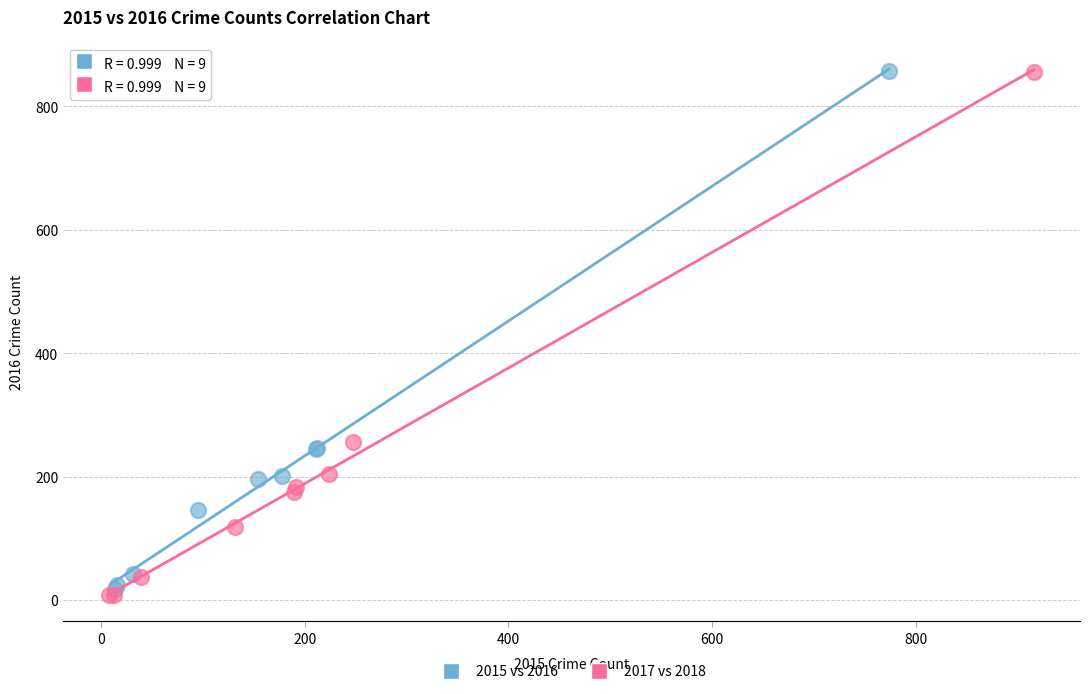

Which series has the widest spread of Y values?

2017 vs 2018